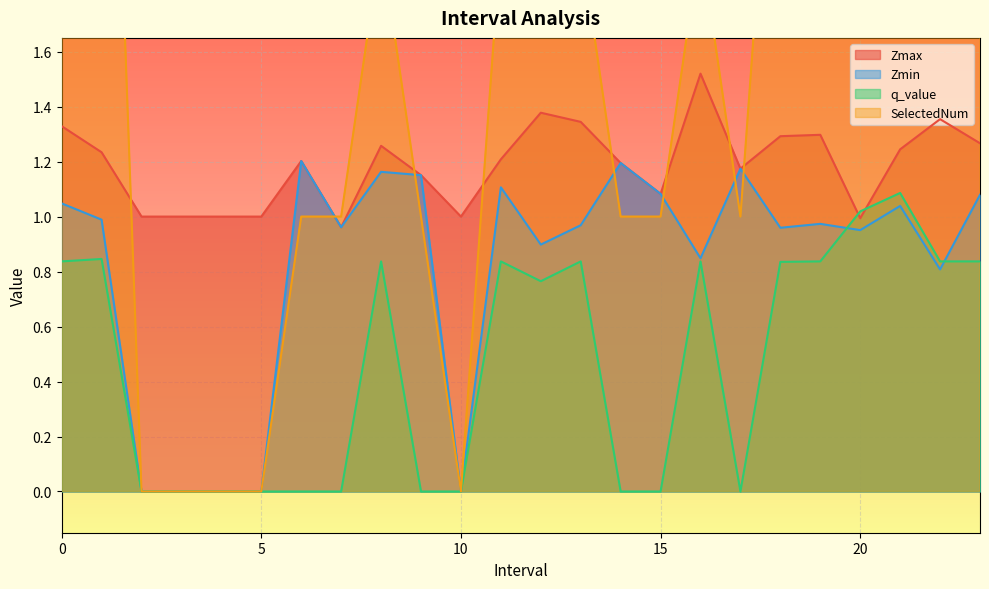

Rank the series at 1 from lowest to highest value.

q_value, Zmin, Zmax, SelectedNum